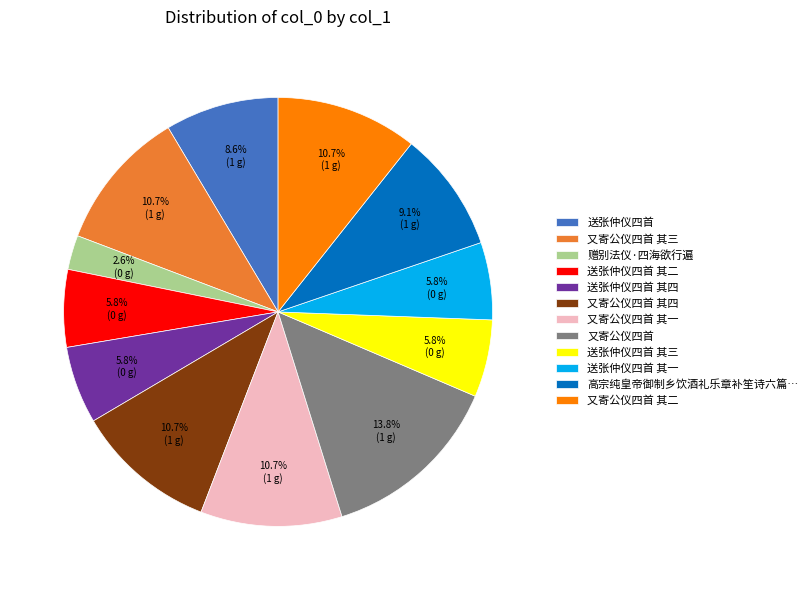

True or false: 送张仲仪四首 其三 accounts for 1% of the total.

False